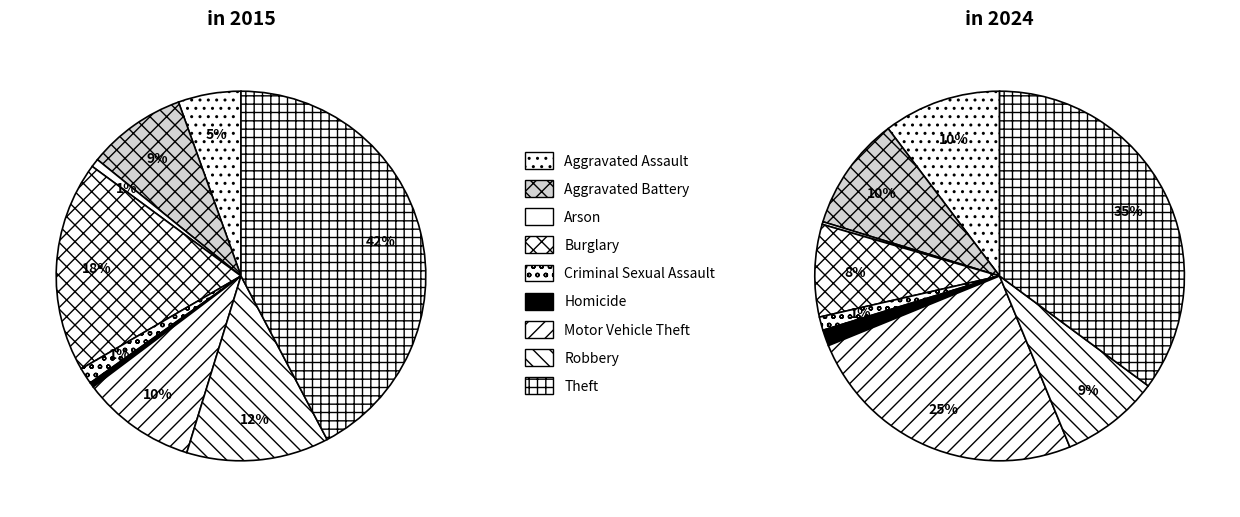

To the nearest percent, what portion does Burglary represent?

18%